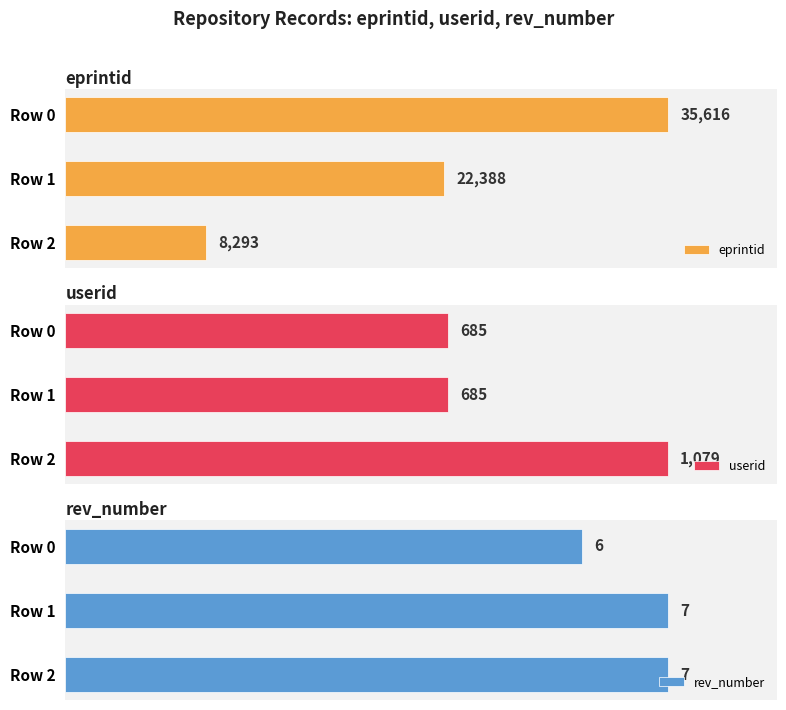

At which label is eprintid closest to 21954?

Row 1